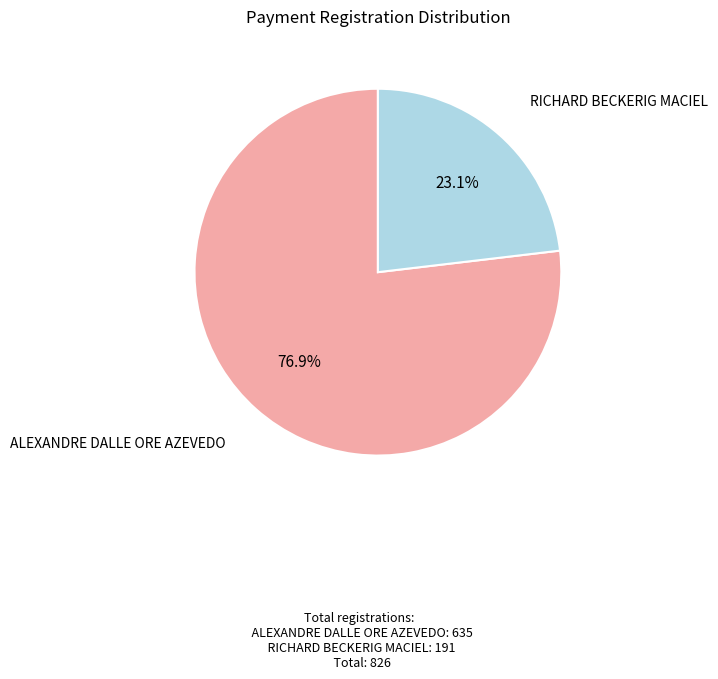

Does any single category account for the majority?

Yes